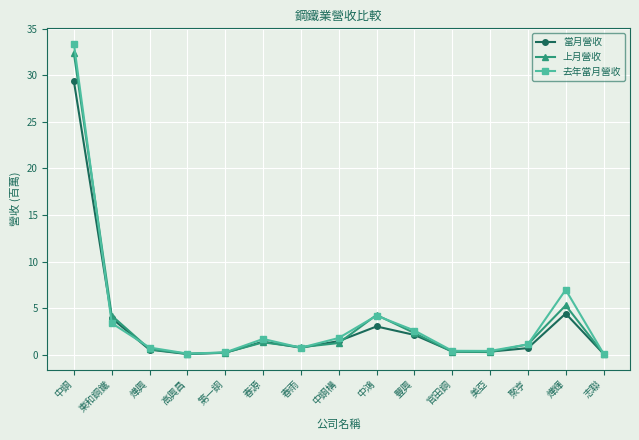

What position from the right is 中鋼?

15